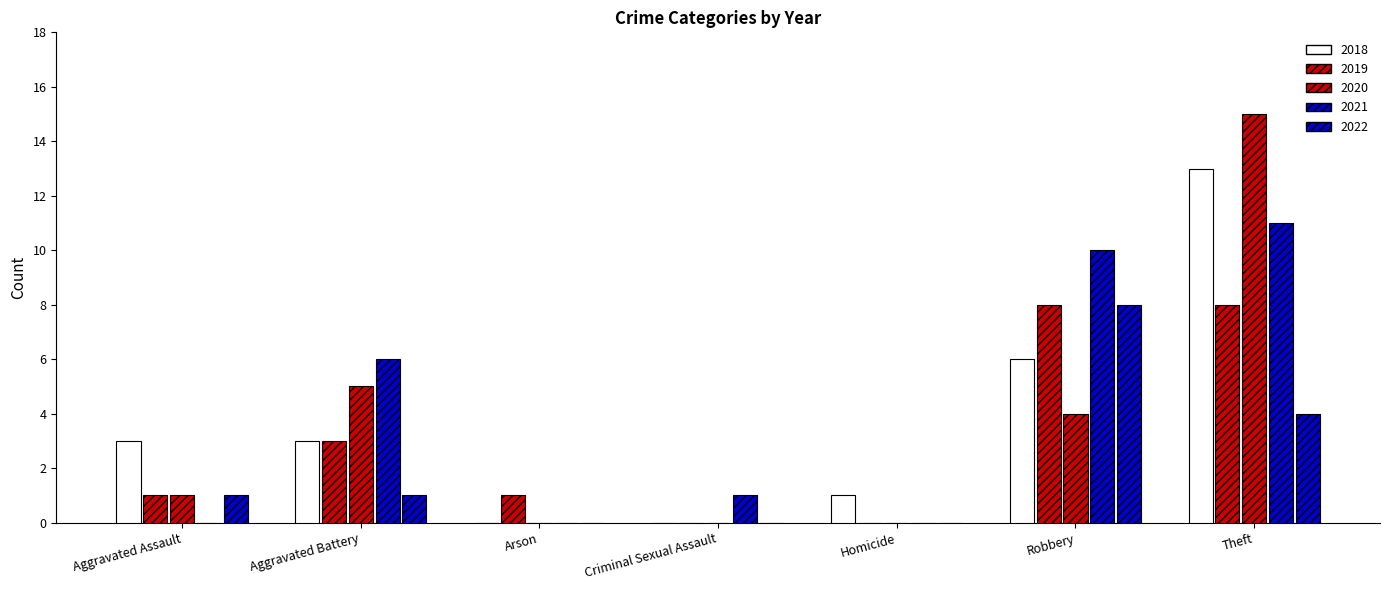

How many series are shown in this chart?

5